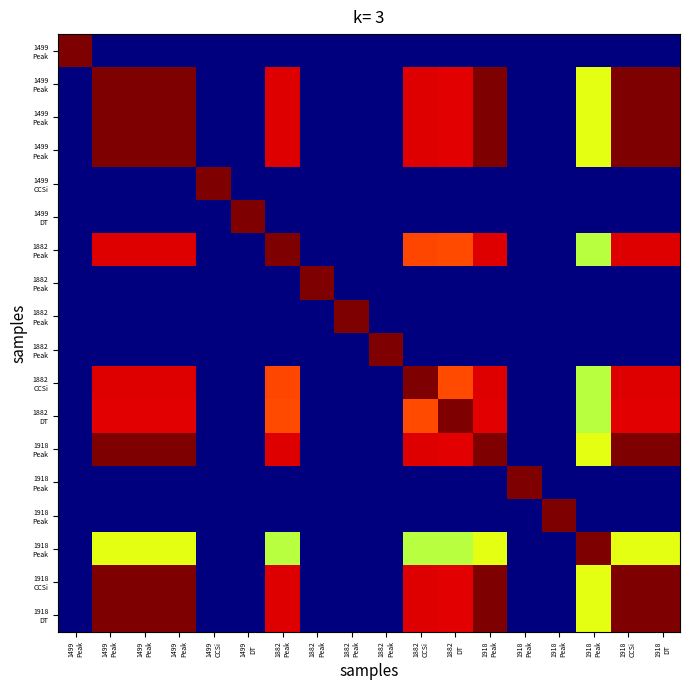

What is the total value across all series at 1499
Peak?

1.0